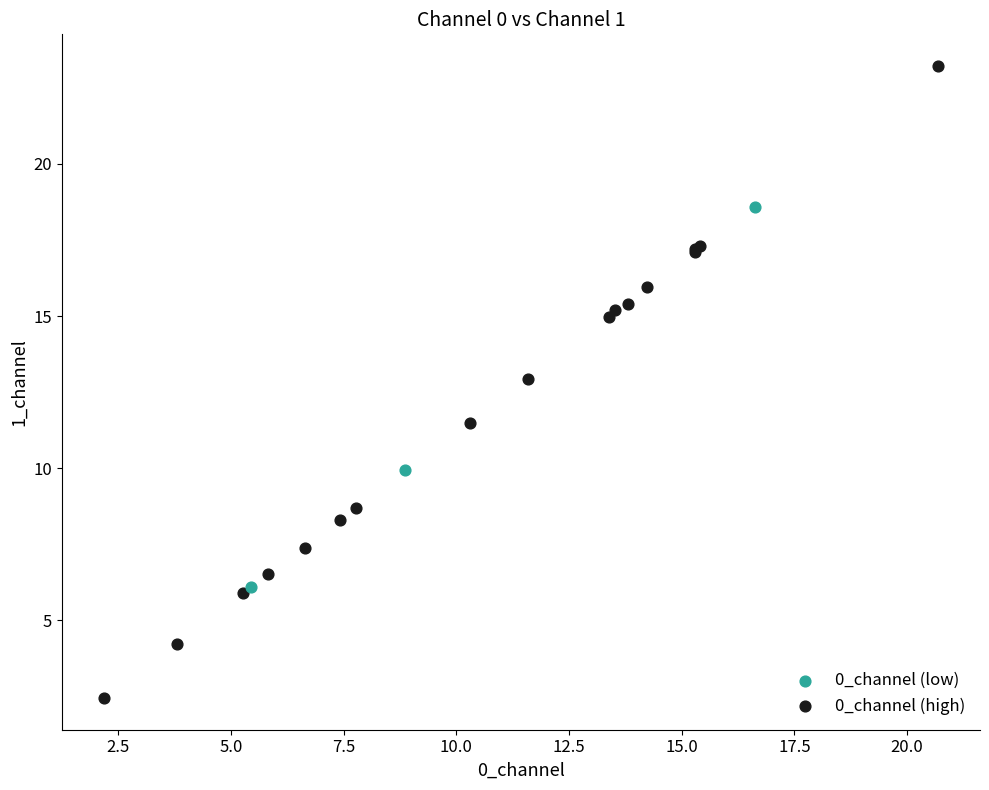

Which series reaches the minimum Y coordinate?

0_channel (high)